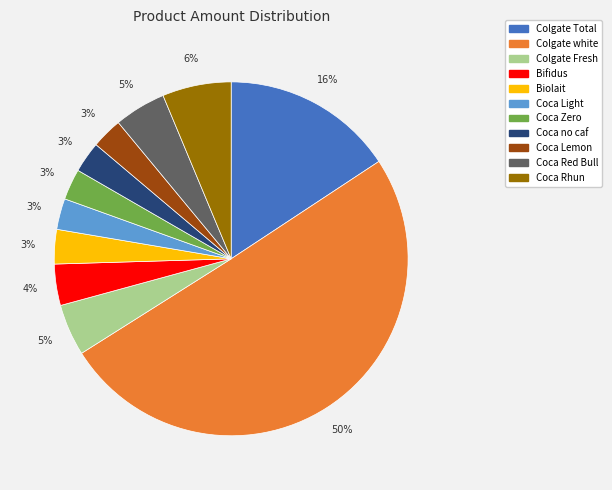

What is the largest slice in the pie chart?

Colgate white